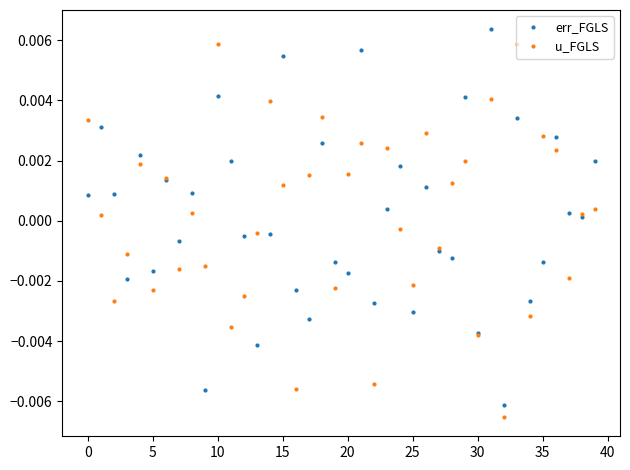

List the series in order of their peak value, highest first.

err_FGLS, u_FGLS